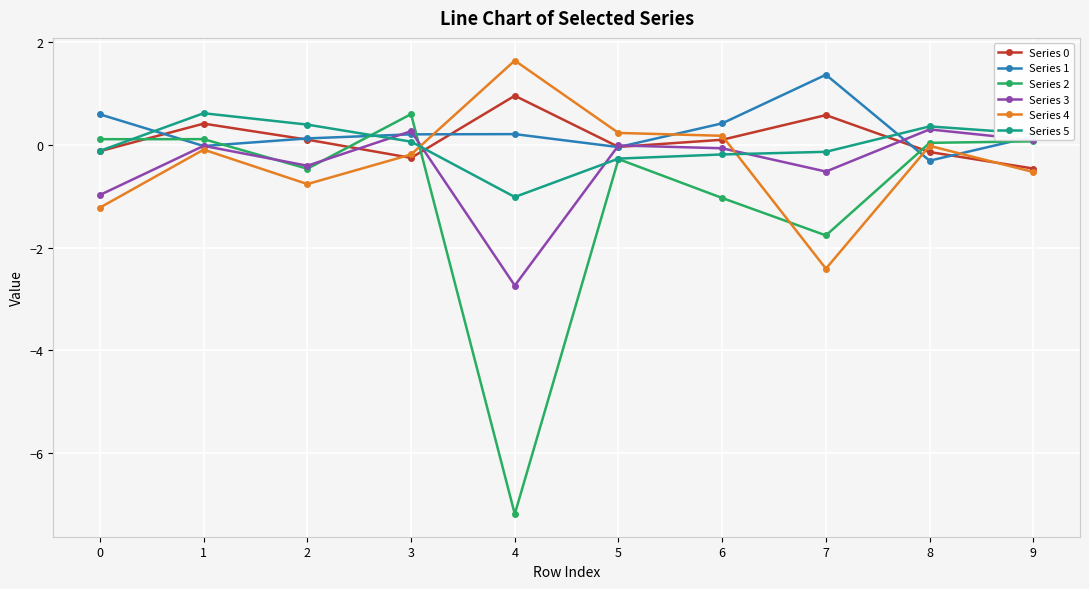

Count the number of data series in this chart.

6